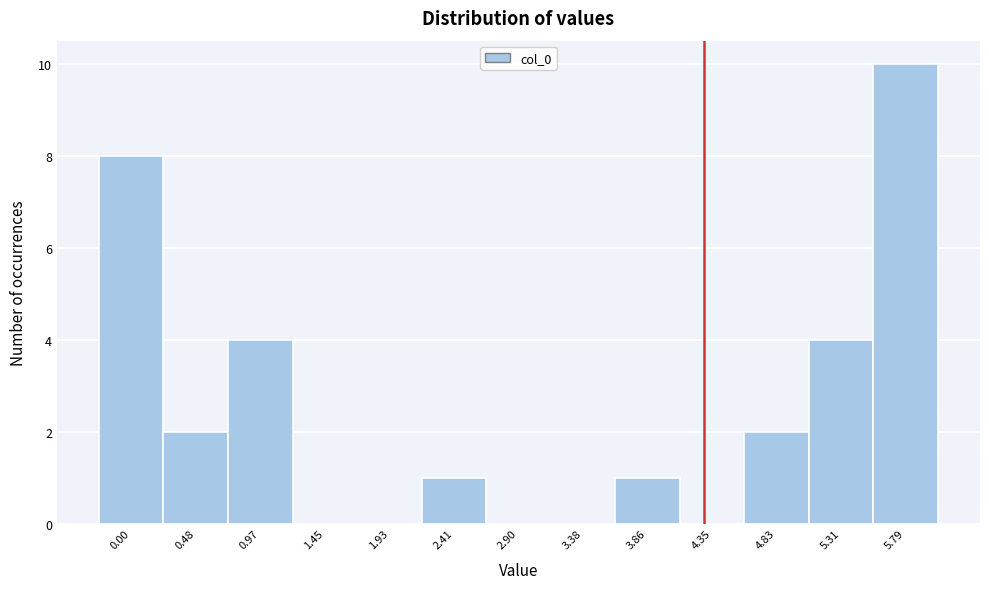

Reading right to left, list all the values displayed in this chart.

5.79=10	5.31=4	4.83=2	4.35=0	3.86=1	3.38=0	2.90=0	2.41=1	1.93=0	1.45=0	0.97=4	0.48=2	0.00=8